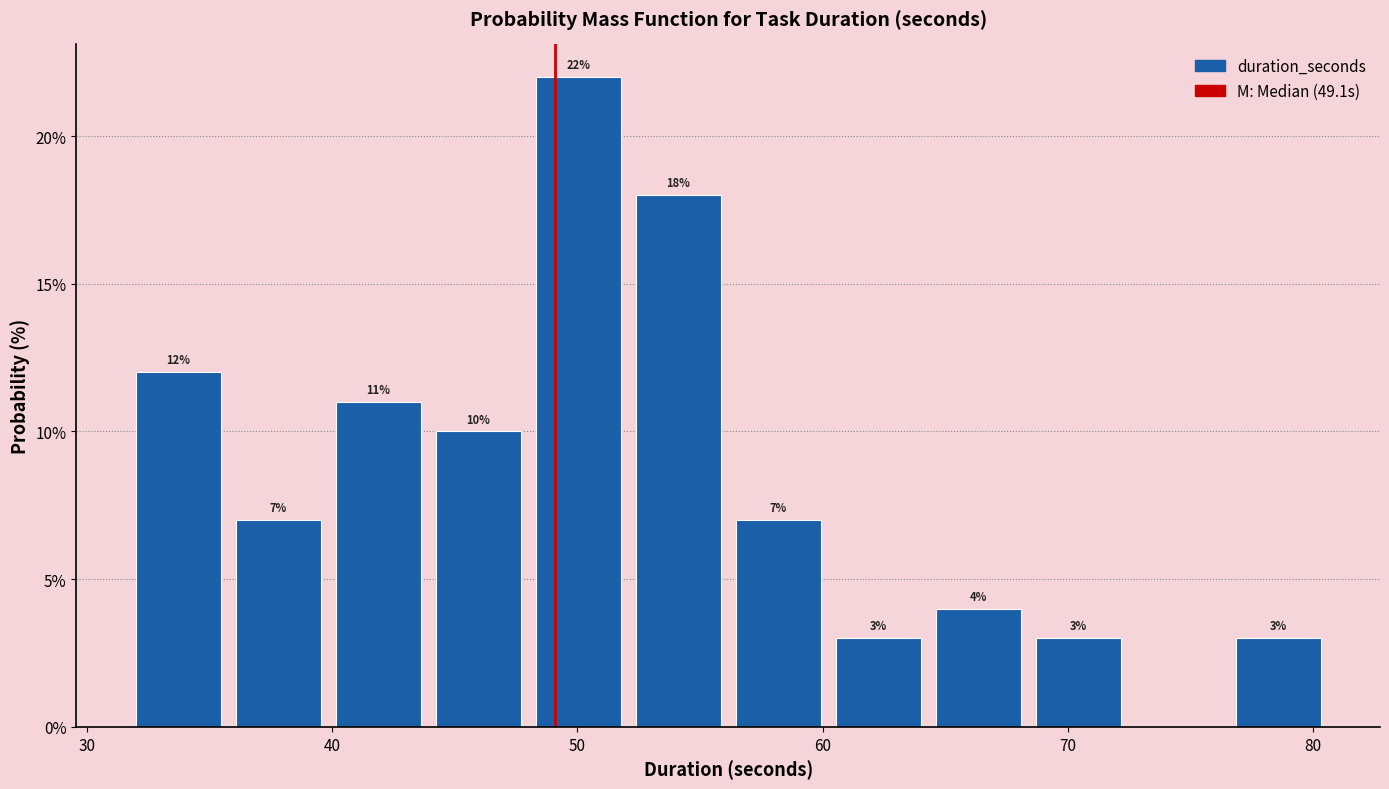

Over which range of the x-axis is the bar tallest?

48 to 52